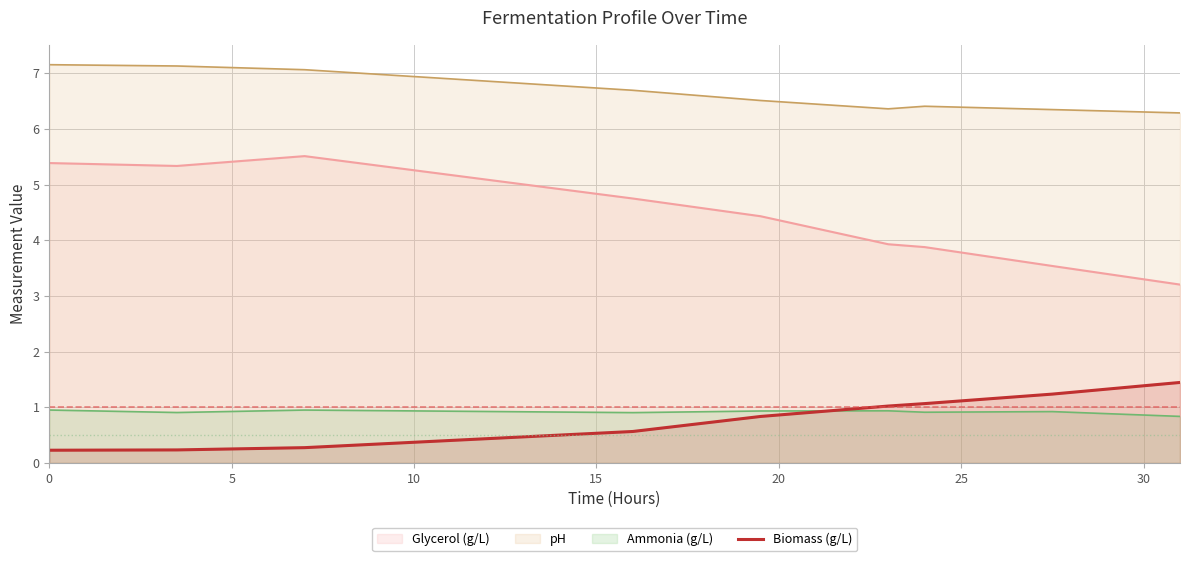

List the series in order of their peak value, lowest first.

Ammonia (g/L), Biomass (g/L), Glycerol (g/L), pH